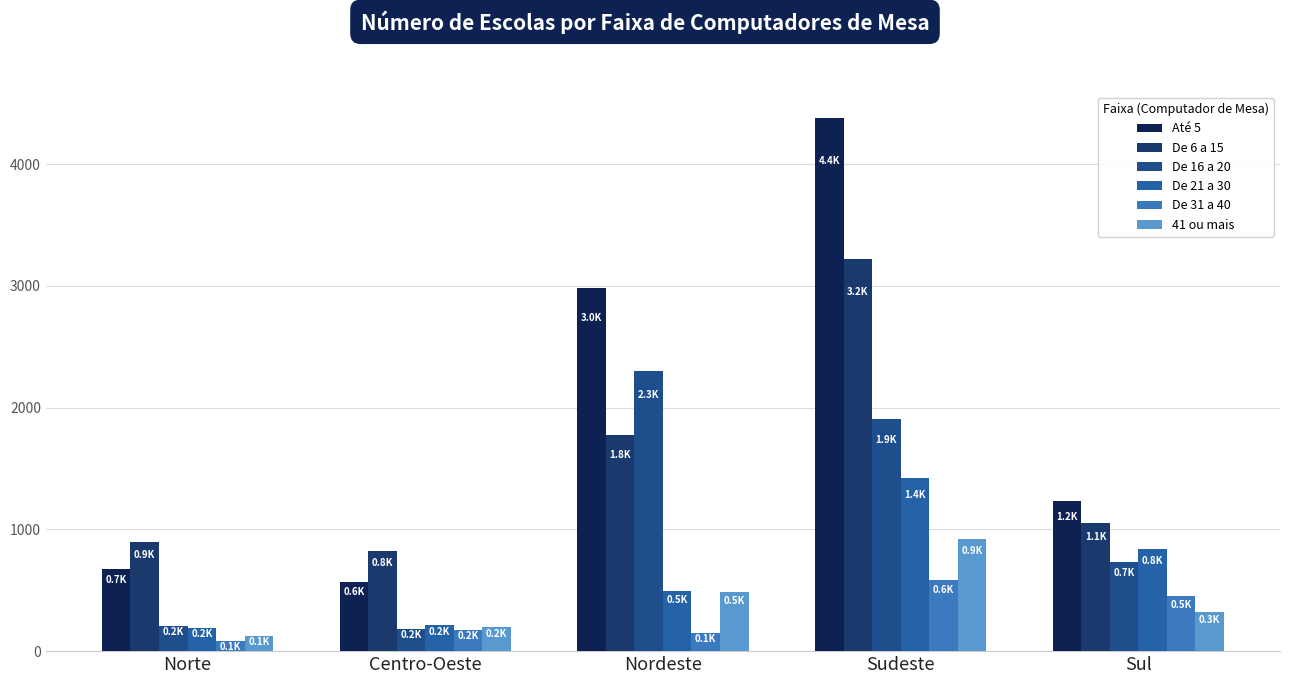

Is the value of Até 5 at Centro-Oeste greater than the value of De 21 a 30 at Sul?

No